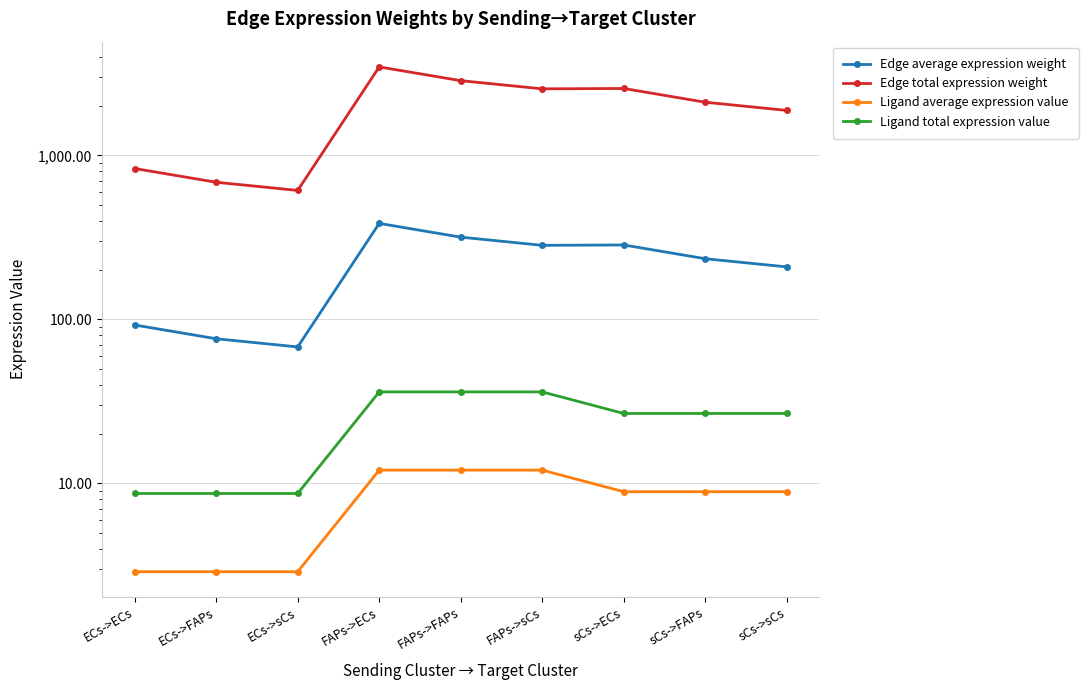

In Edge average expression weight, how many points are lower than both neighbors (excluding endpoints)?

2